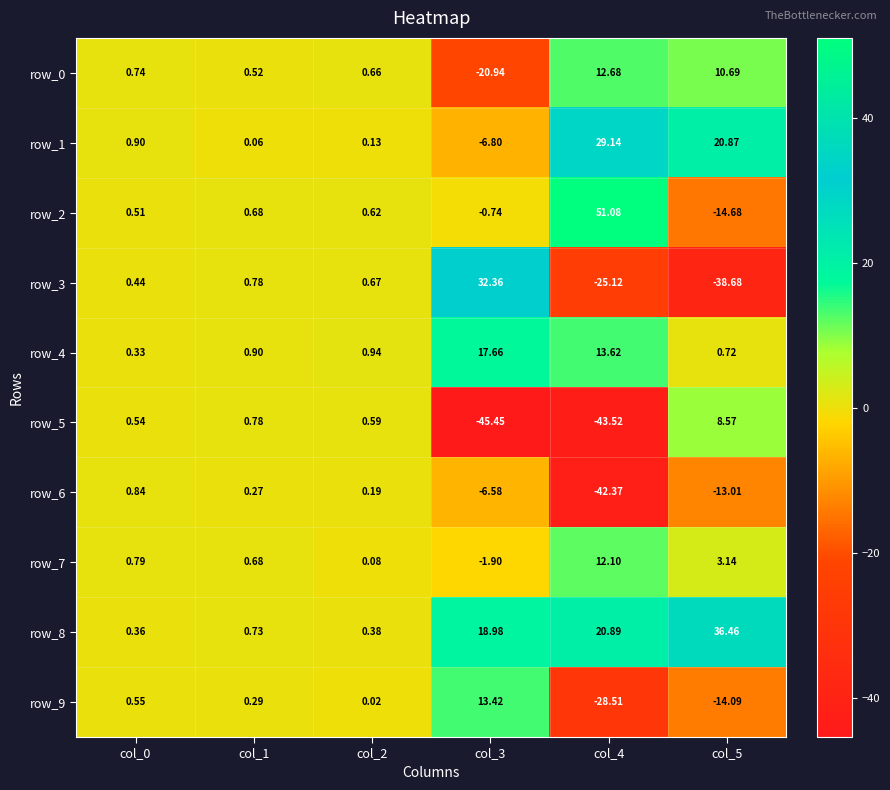

Is the value of row_2 at col_3 greater than the value of row_8 at col_4?

No